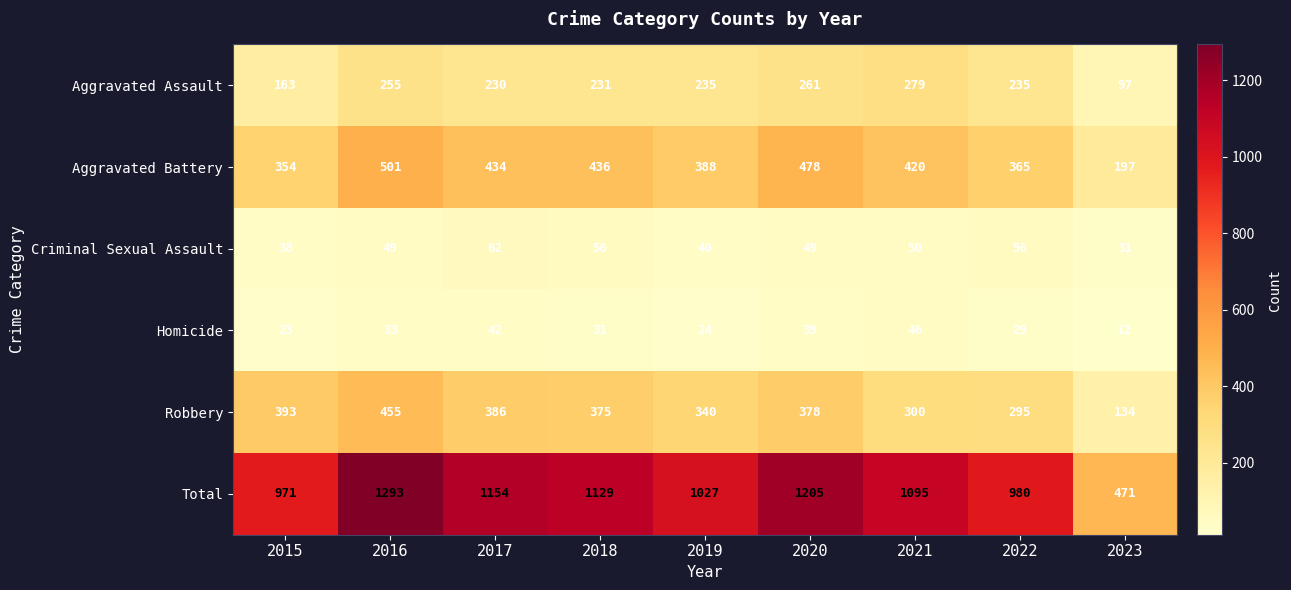

List the series in order of their peak value, highest first.

Total, Aggravated Battery, Robbery, Aggravated Assault, Criminal Sexual Assault, Homicide